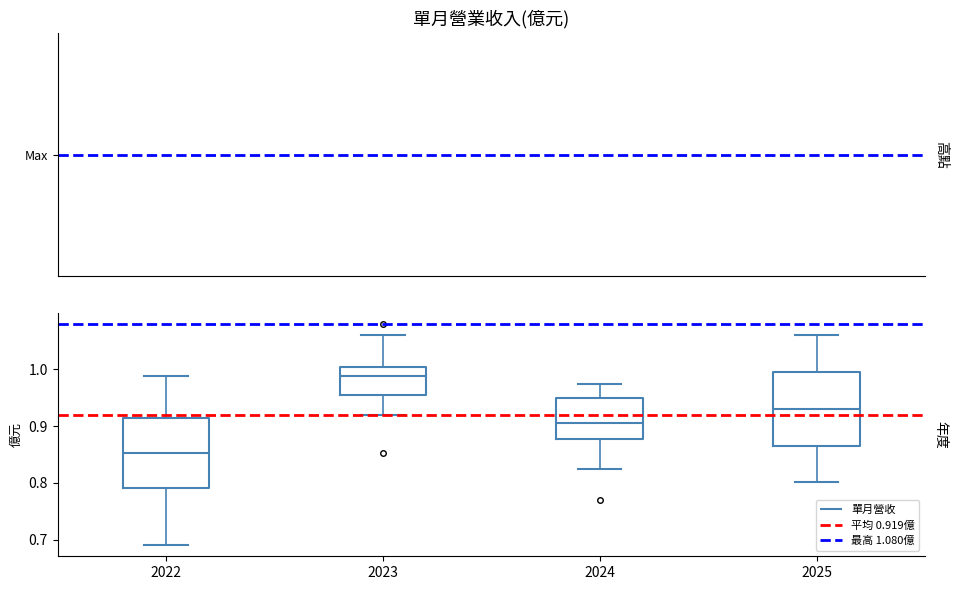

Reading left to right, read every box against the y-axis: the position of its median line, the range the box covers, and the ends of its whiskers. The values are not printed on the chart, so give them approximately, as read against the axis.

2022: median 0.85, box 0.79 to 0.92, whiskers 0.69 to 0.99
2023: median 0.99, box 0.96 to 1.01, whiskers 0.92 to 1.06
2024: median 0.91, box 0.88 to 0.95, whiskers 0.83 to 0.97
2025: median 0.93, box 0.87 to 1.00, whiskers 0.80 to 1.06